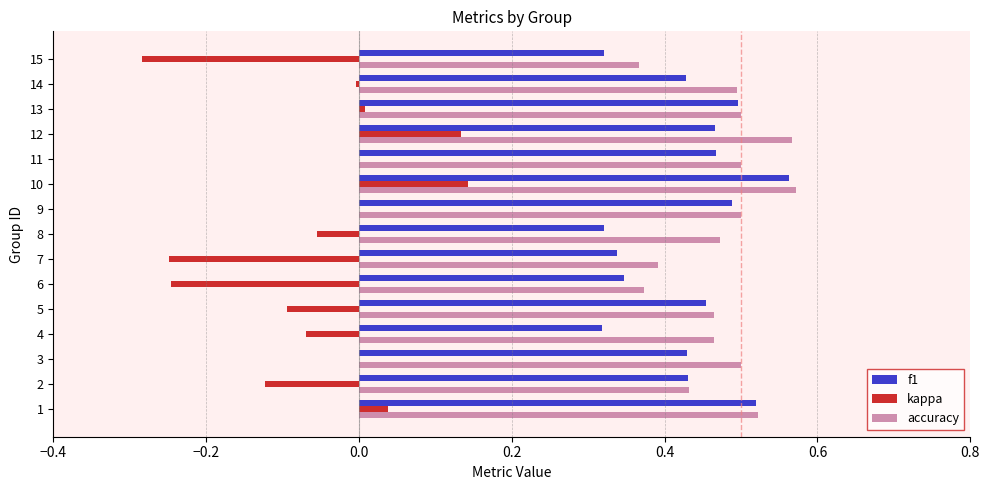

Which series has the widest spread of values?

kappa